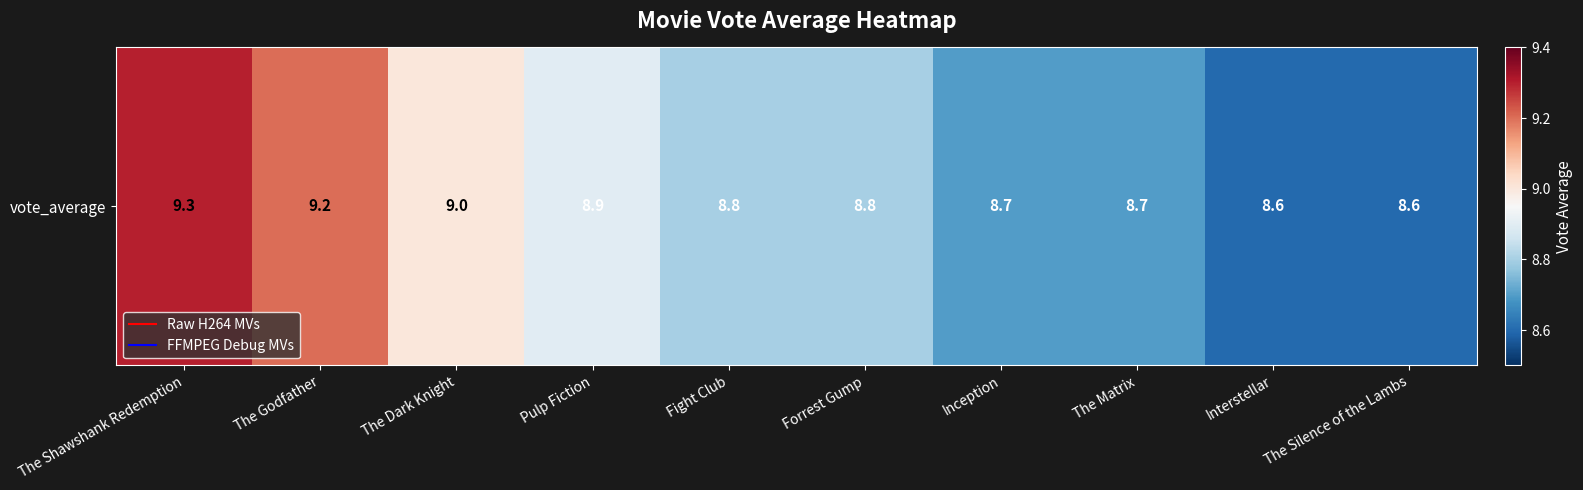

What is the sum of all values?

88.6